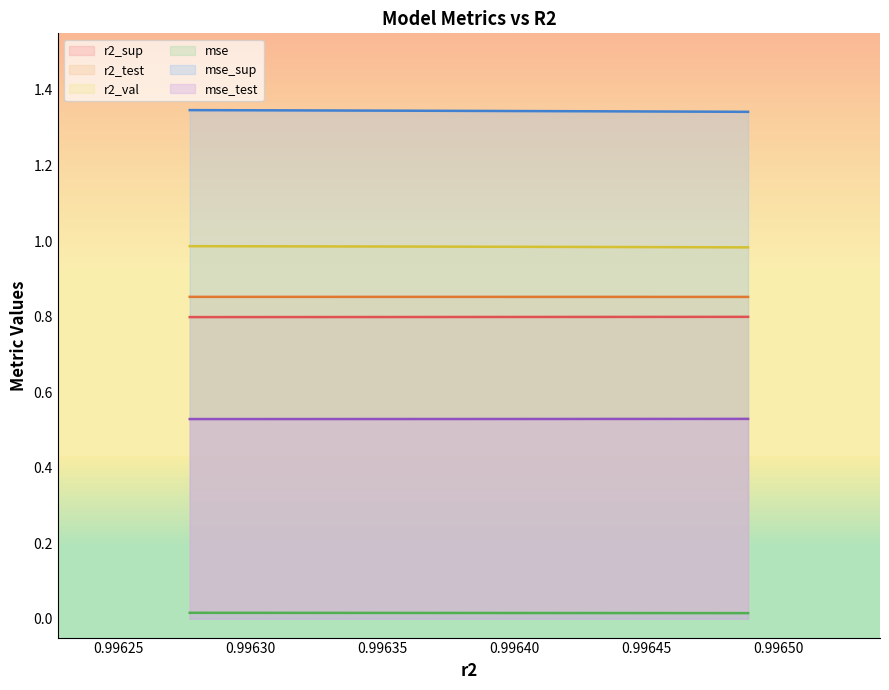

How many lines are shown in the chart?

6